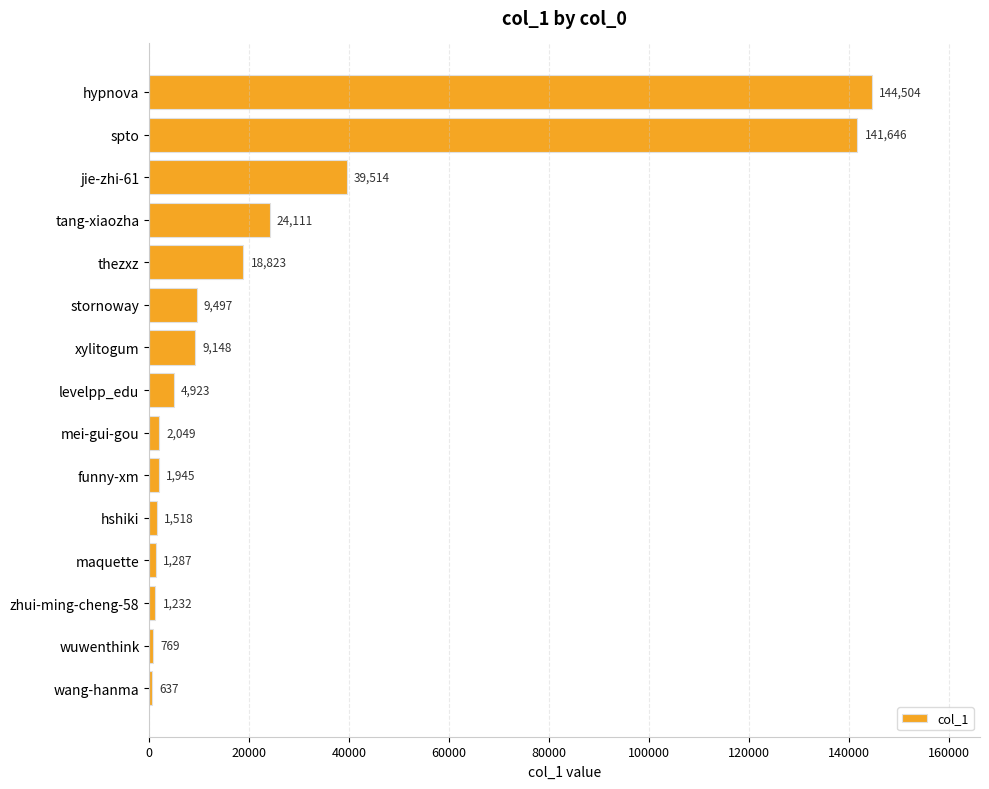

What is the minimum value shown in the chart?

637